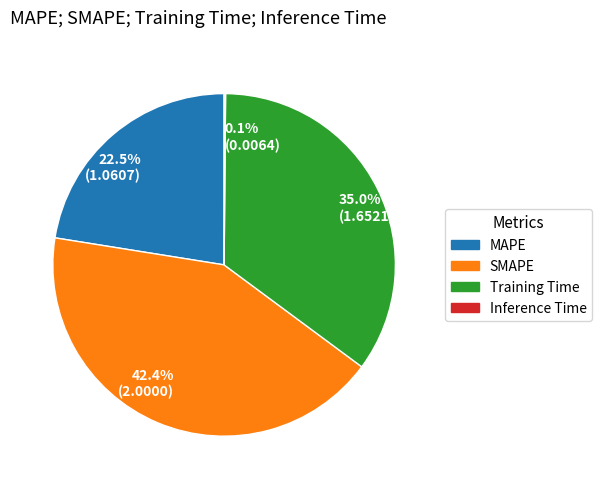

Does any single category account for the majority?

No